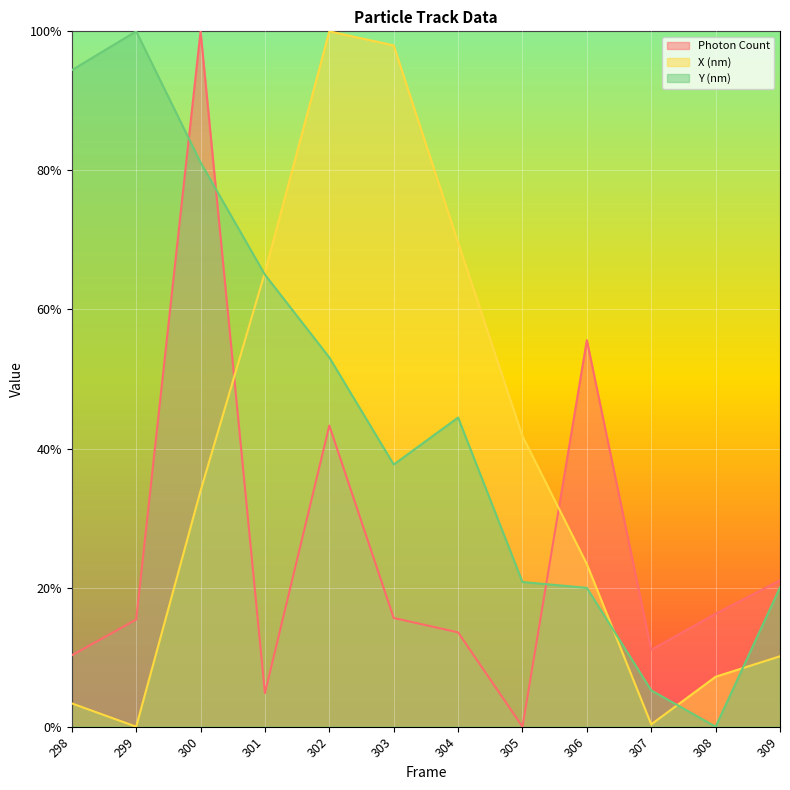

List the series in order of their peak value, highest first.

Photon Count, X (nm), Y (nm)